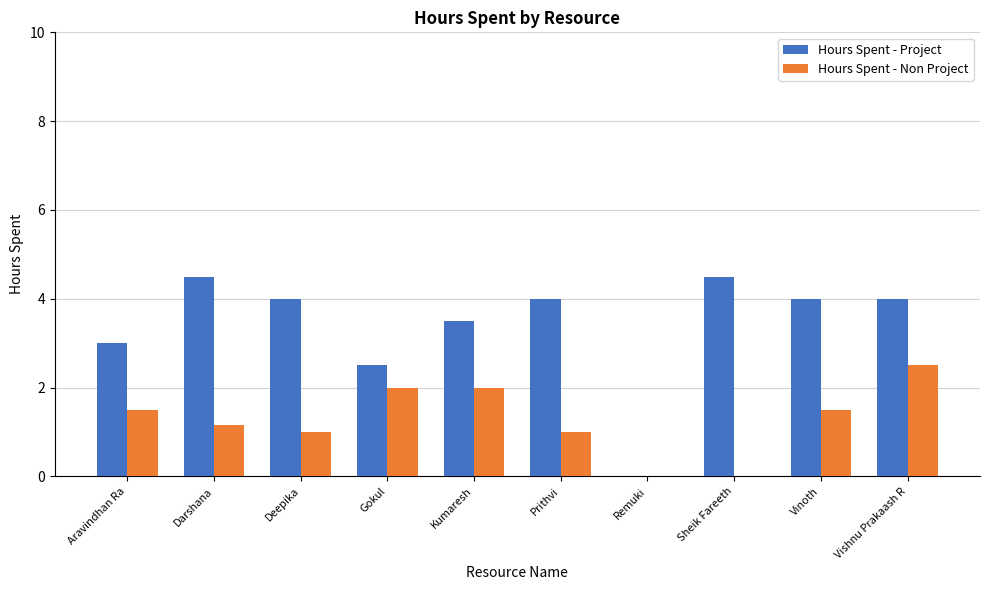

Read the Hours Spent - Project value at Aravindhan Ra.

3.0